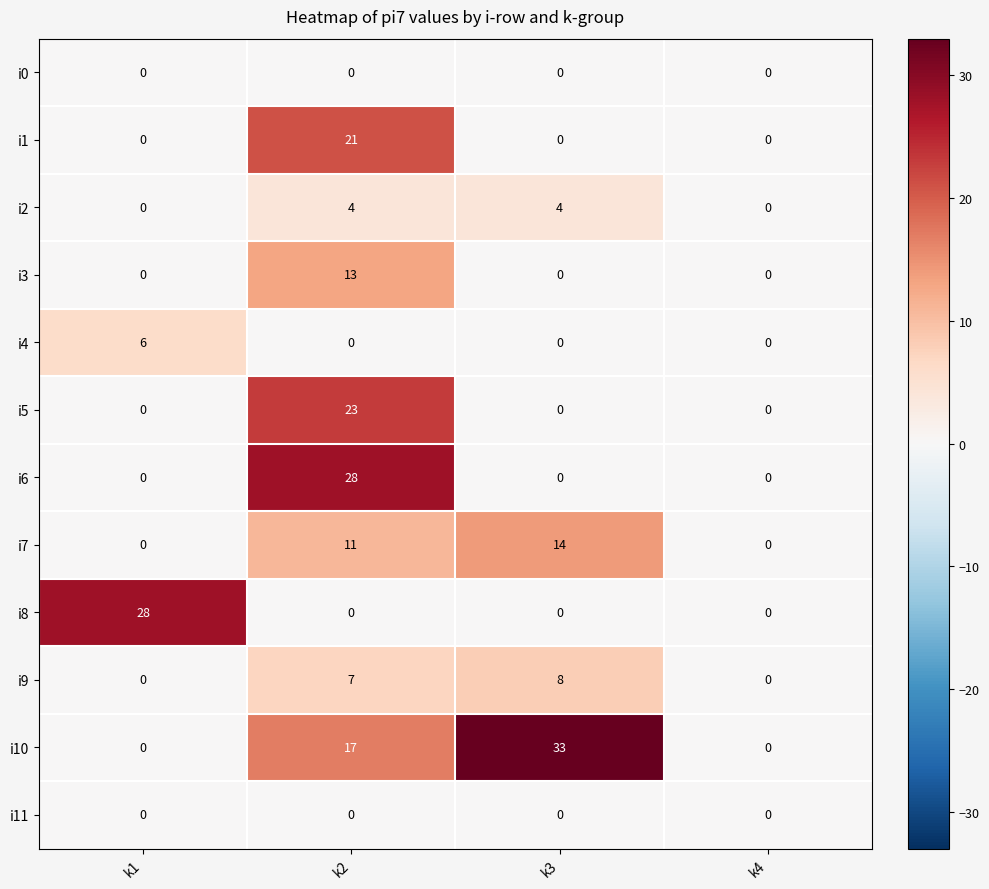

Which series has the widest spread of values?

i10